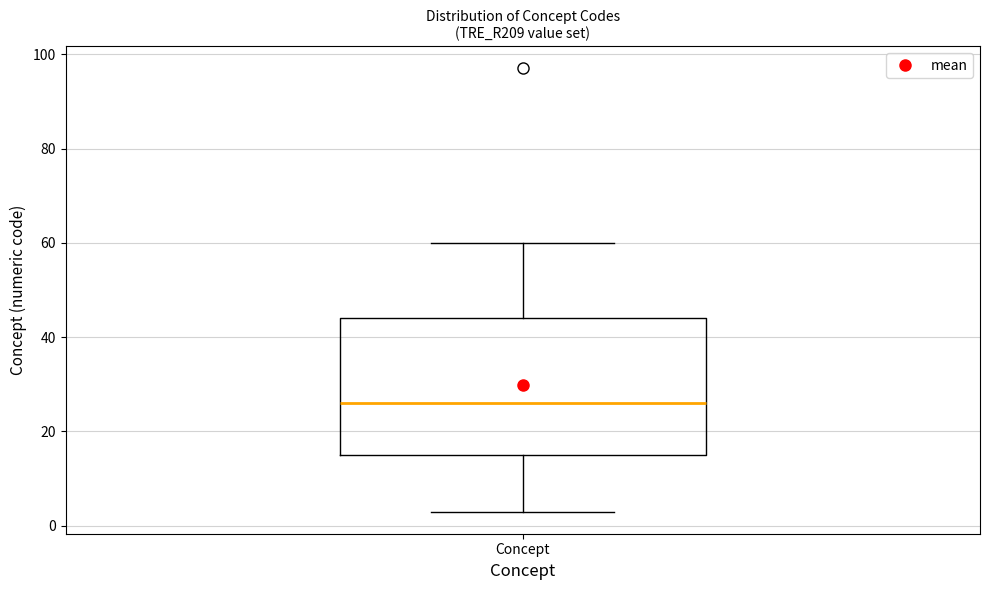

Transcribe this box plot: give where the median line is, the range the box spans, and where the two whiskers end, as read against the y-axis. The values are not printed on the chart, so give them approximately, as read against the axis.

median 26, box 16 to 44, whiskers 4 to 60